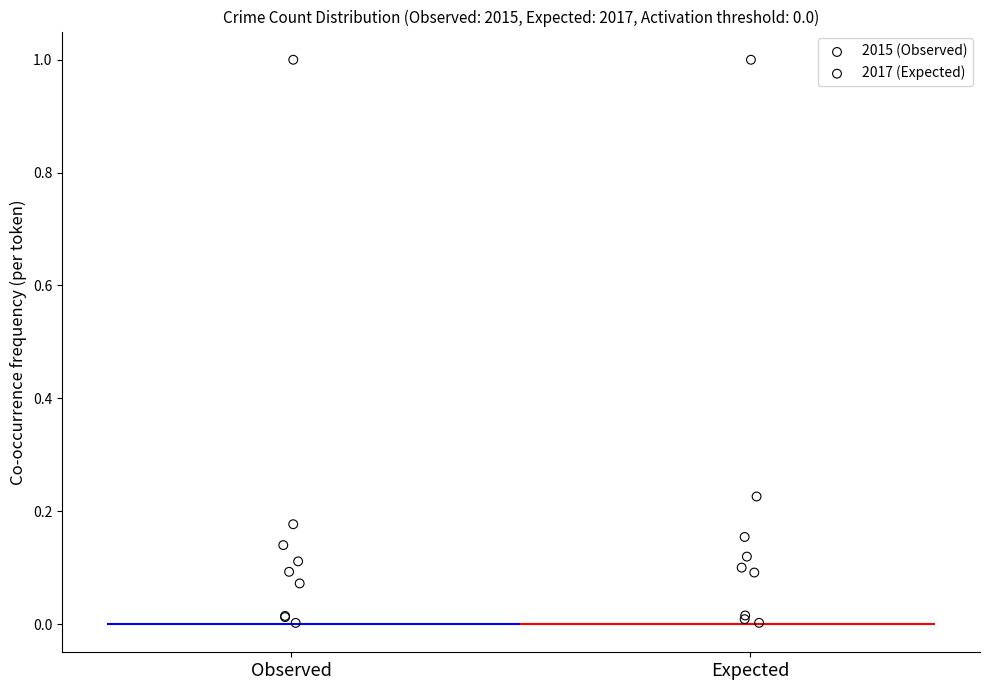

What are all the series names shown in the legend?

2015 (Observed), 2017 (Expected)